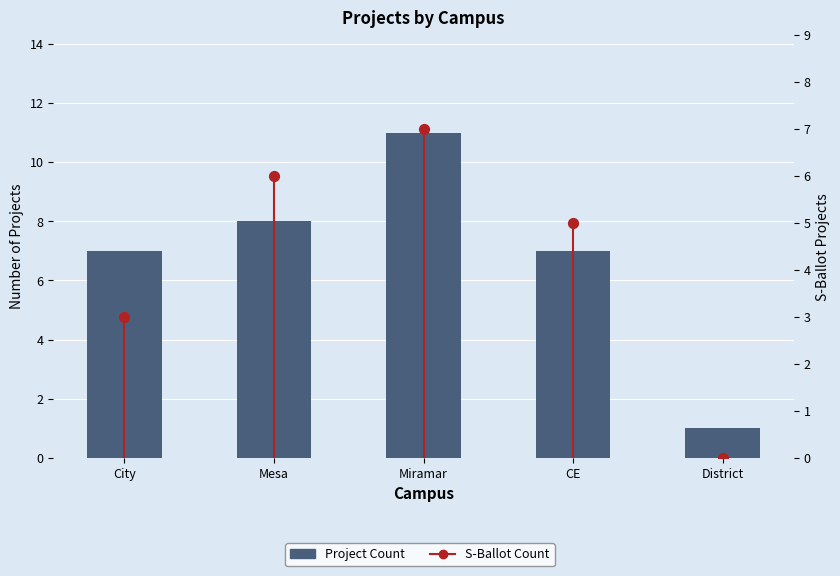

At which category is the sum across all series the highest?

Miramar